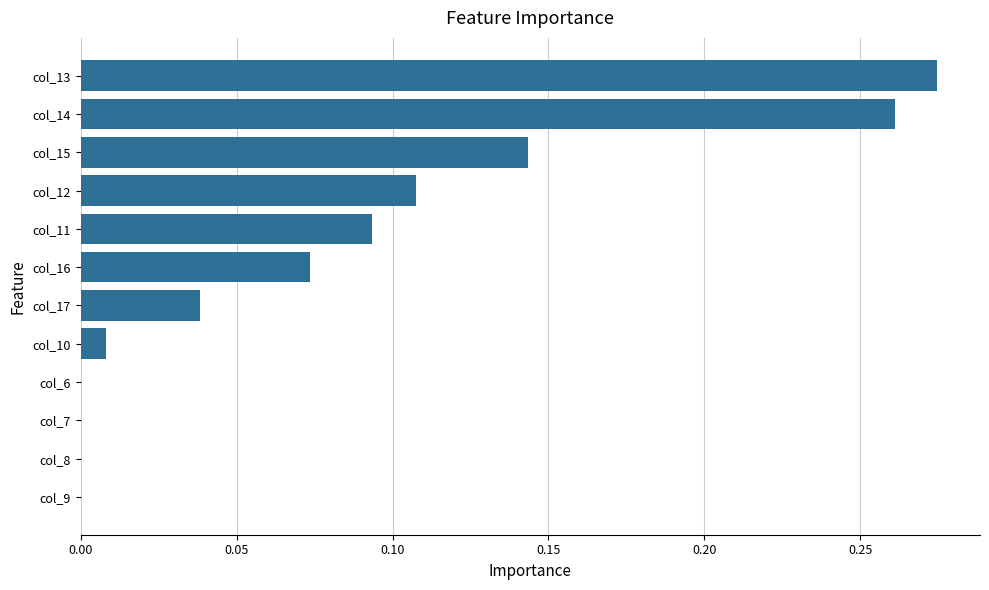

The value at col_14 is 0.1. True or false?

False